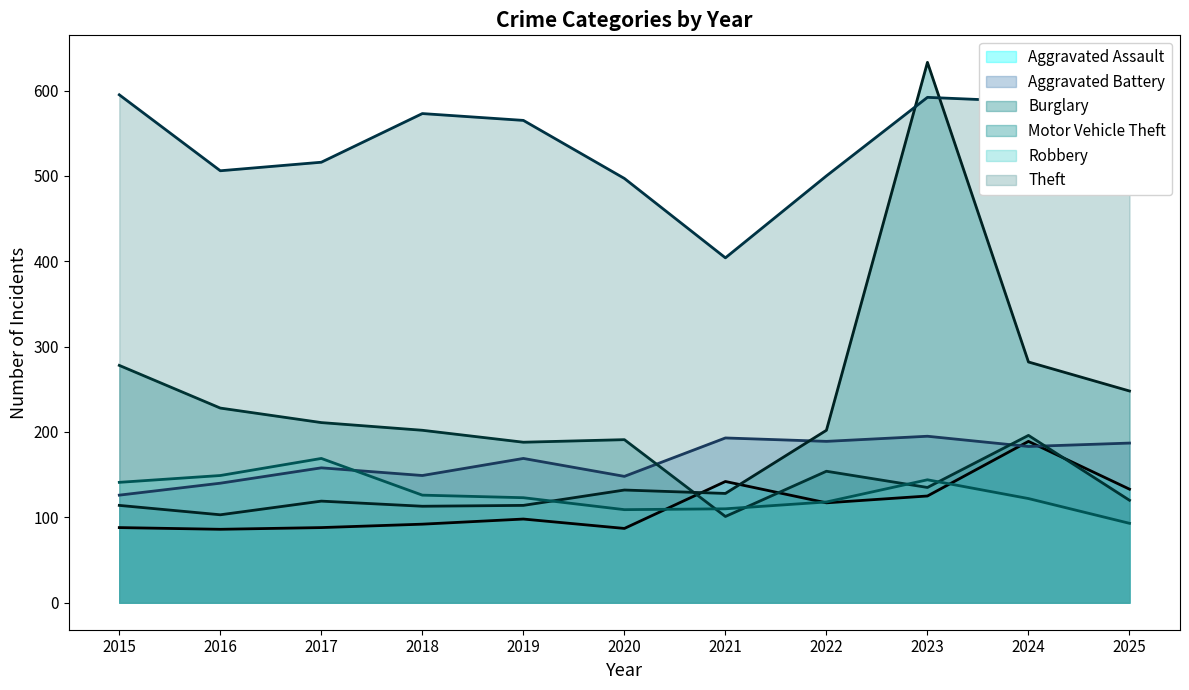

Where is Aggravated Assault nearest to the value 137?

2025